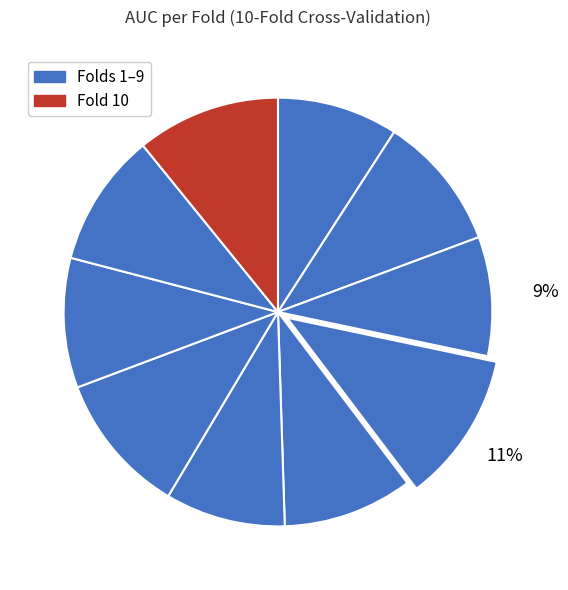

Count the number of slices in the pie.

10